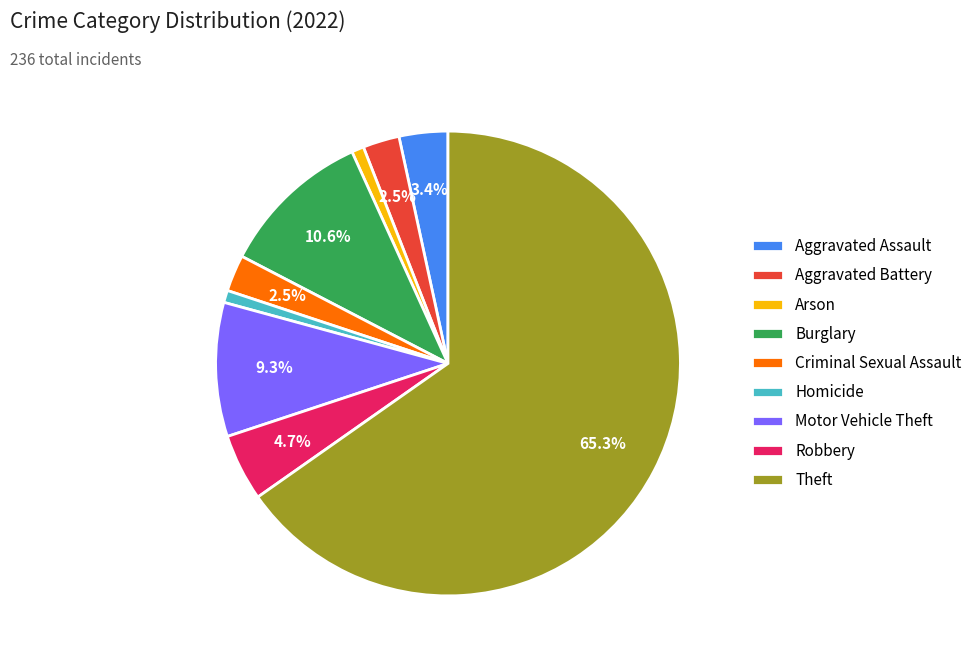

Between Aggravated Battery and Motor Vehicle Theft, which is larger?

Motor Vehicle Theft